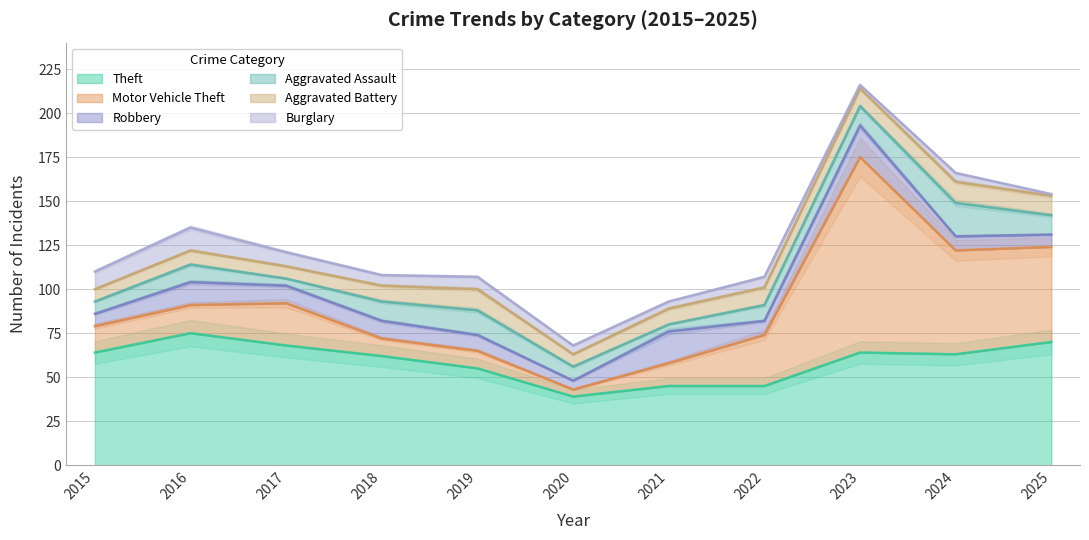

What is the average value of the Aggravated Battery series?

9